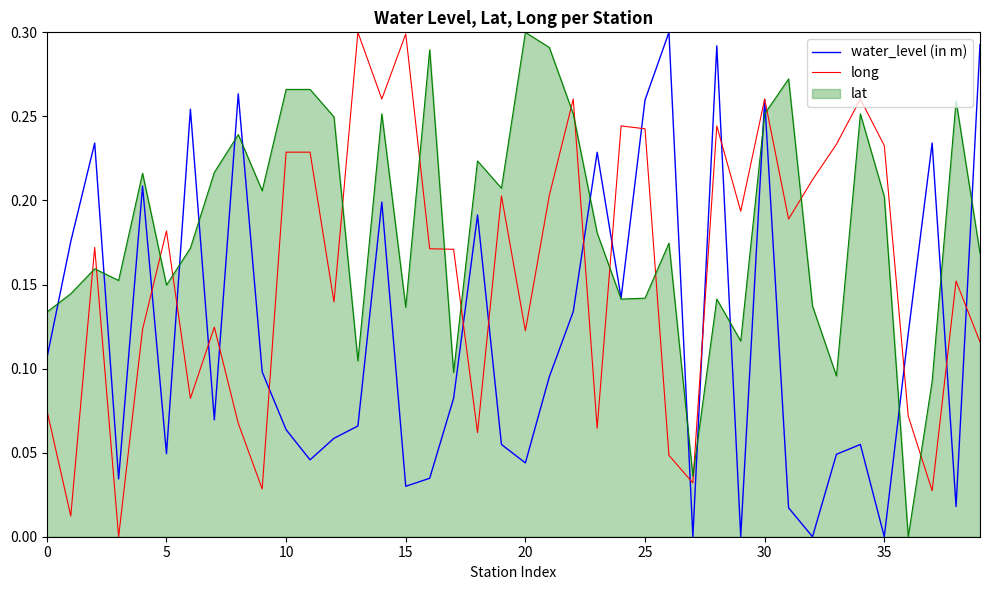

True or false: lat and long intersect in this chart.

True